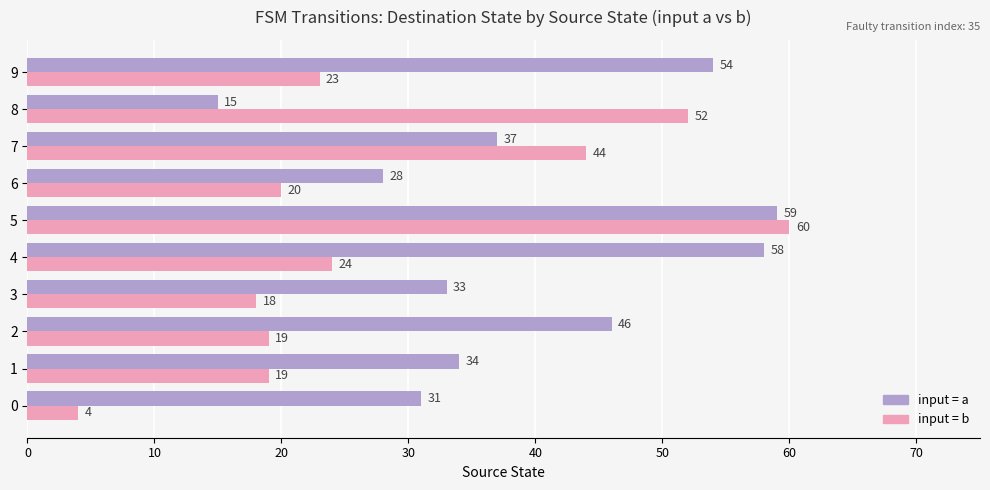

At which category is the sum across all series the highest?

5